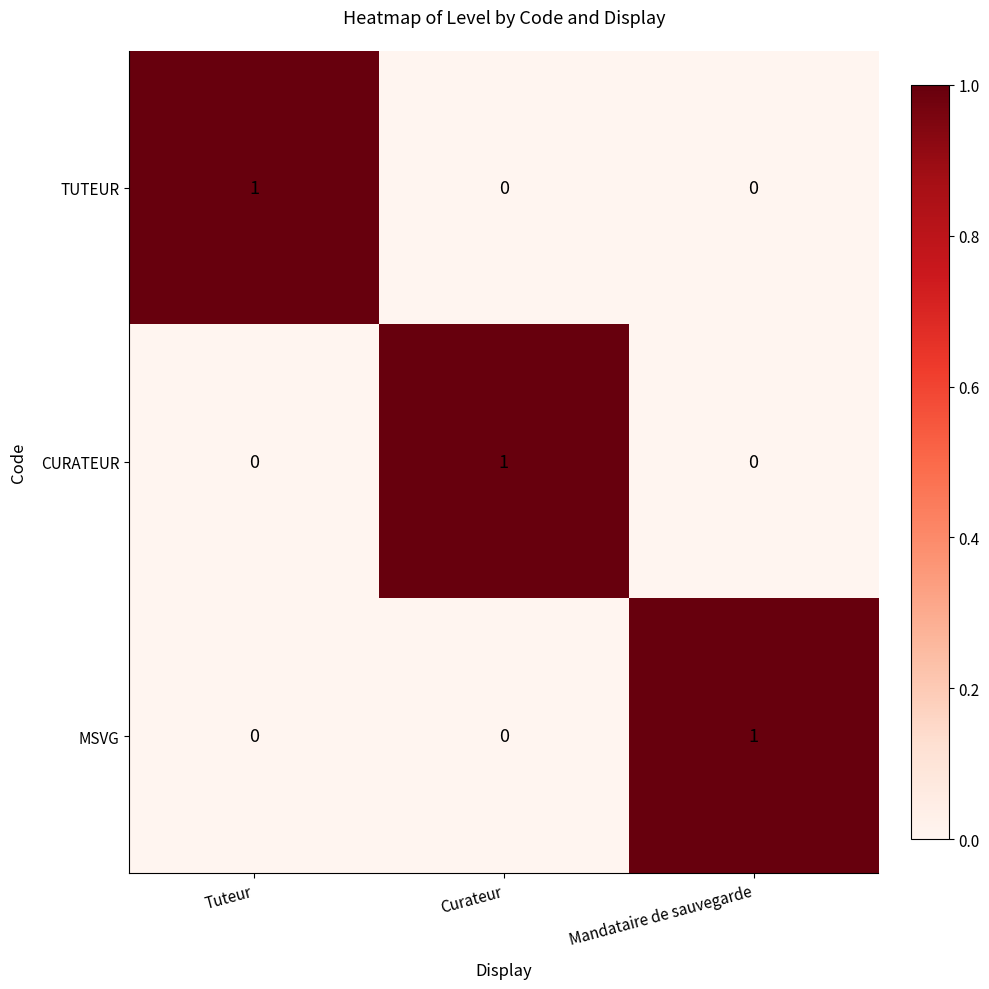

How many CURATEUR values are between 0 and 1?

3